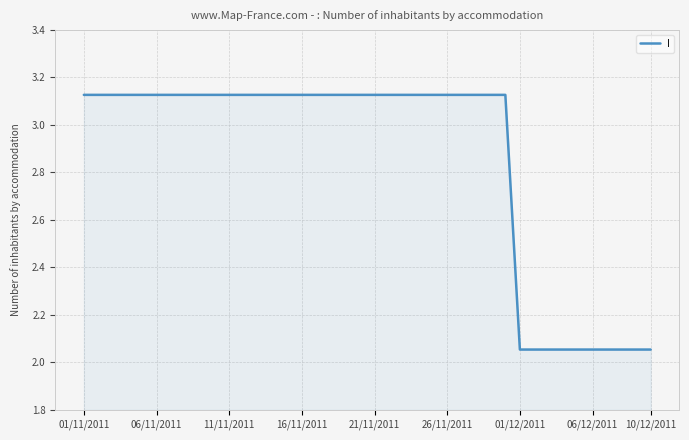

Reading left to right, what are all the values shown in this chart?

3.1	3.1	3.1	3.1	3.1	3.1	3.1	3.1	3.1	3.1	3.1	3.1	3.1	3.1	3.1	3.1	3.1	3.1	3.1	3.1	3.1	3.1	3.1	3.1	3.1	3.1	3.1	3.1	3.1	3.1	2.1	2.1	2.1	2.1	2.1	2.1	2.1	2.1	2.1	2.1